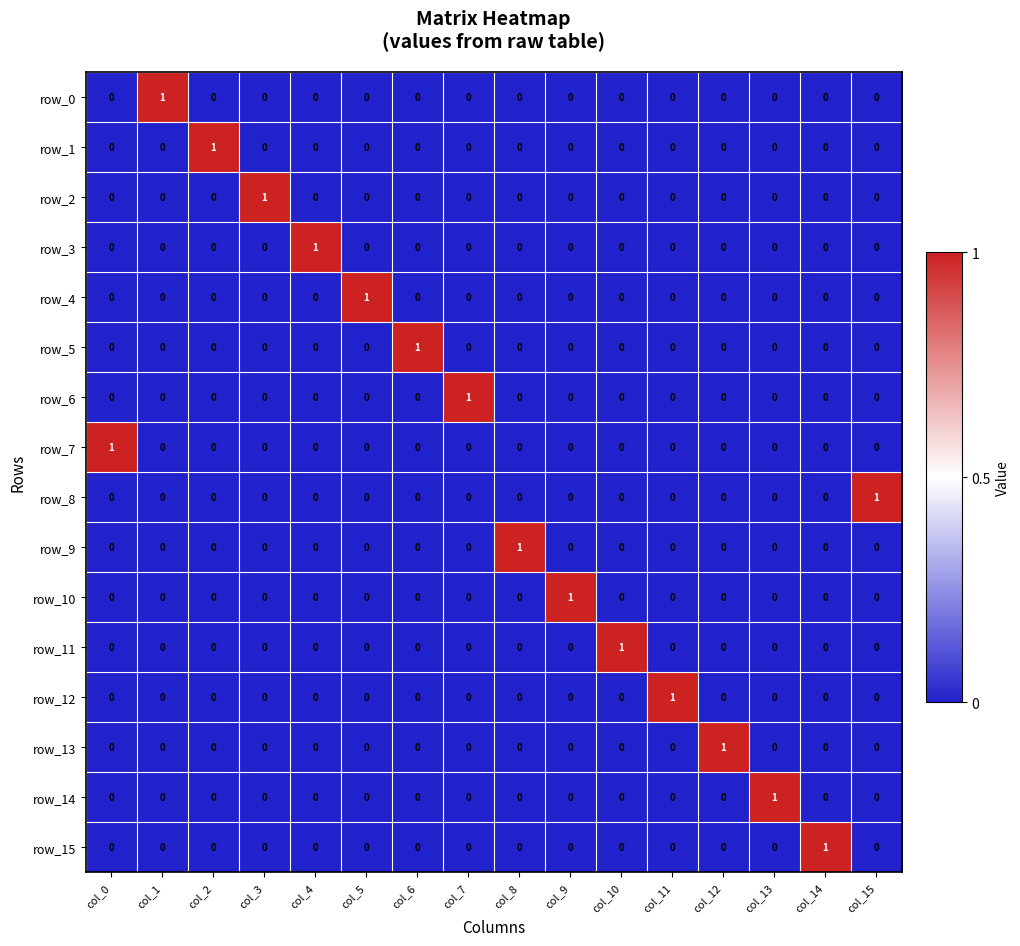

How many positive values does the row_0 series have?

1